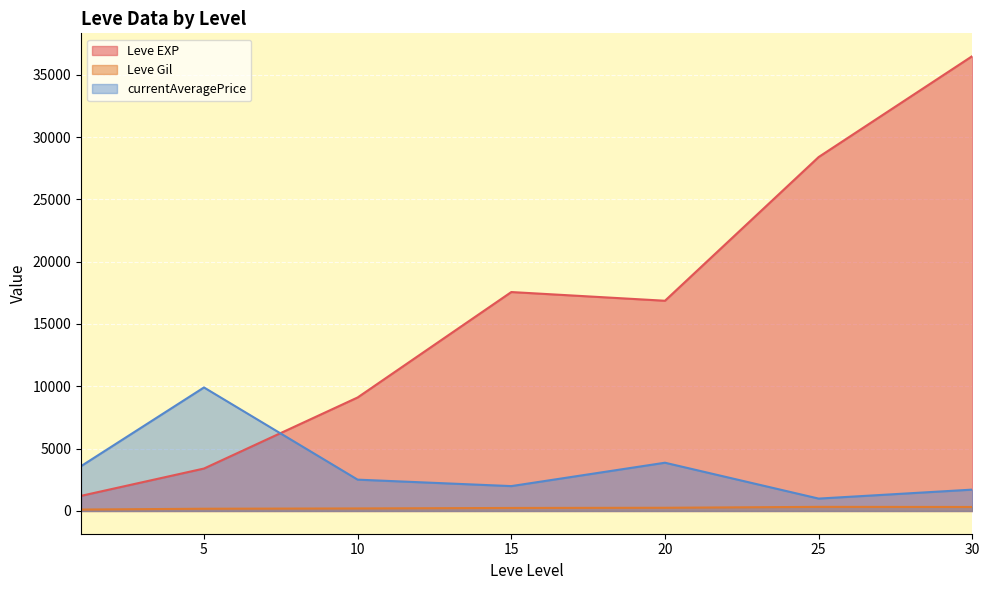

Where is the first local maximum for Leve EXP?

15